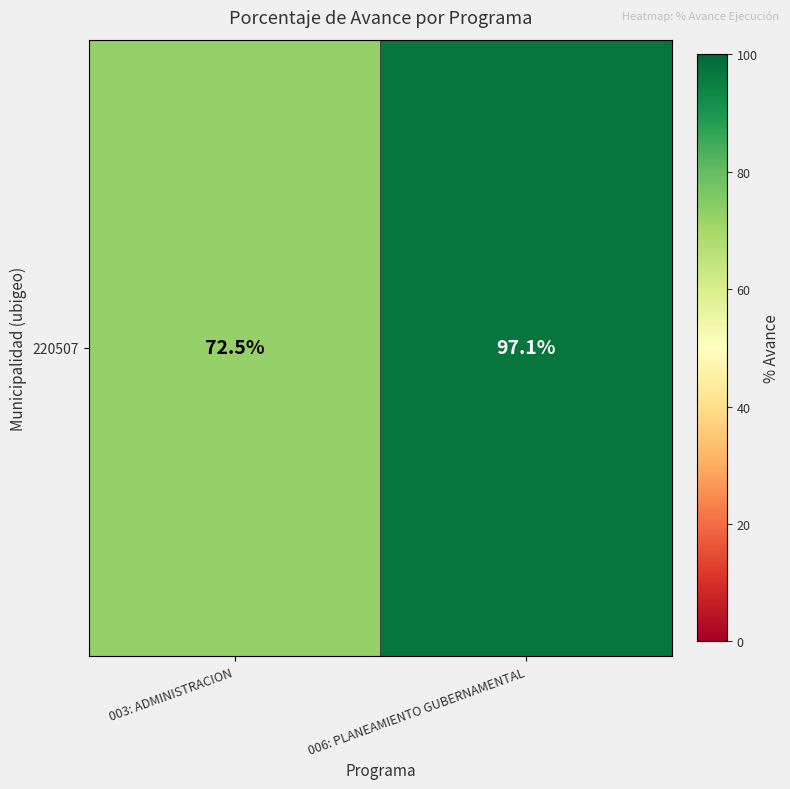

Reading left to right, list all the values displayed in this chart.

72.5	97.1